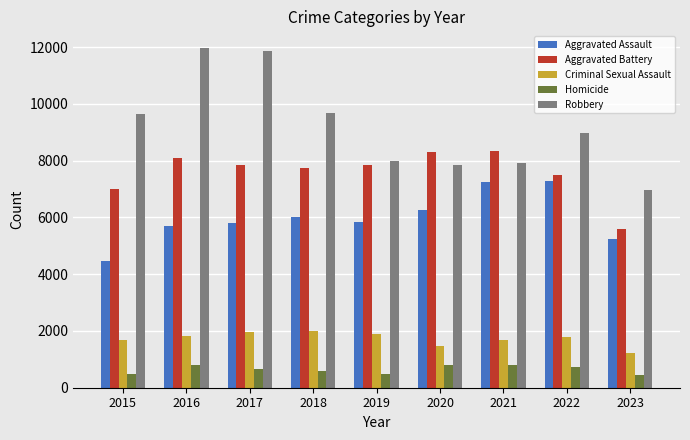

Is it true that Aggravated Assault equals 6001 at 2018?

True